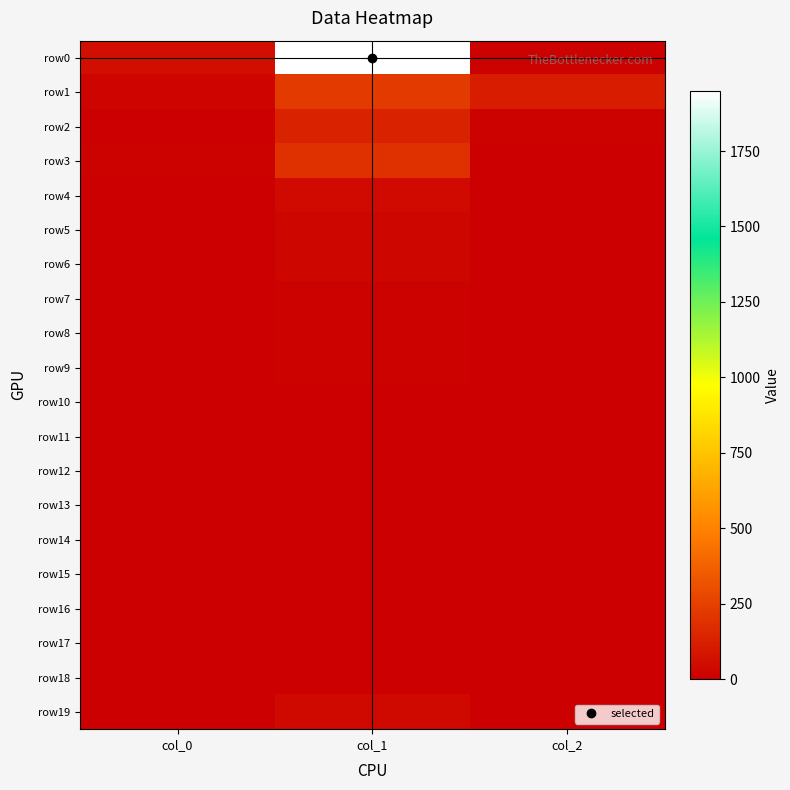

At how many categories does at least one series exceed 211?

1